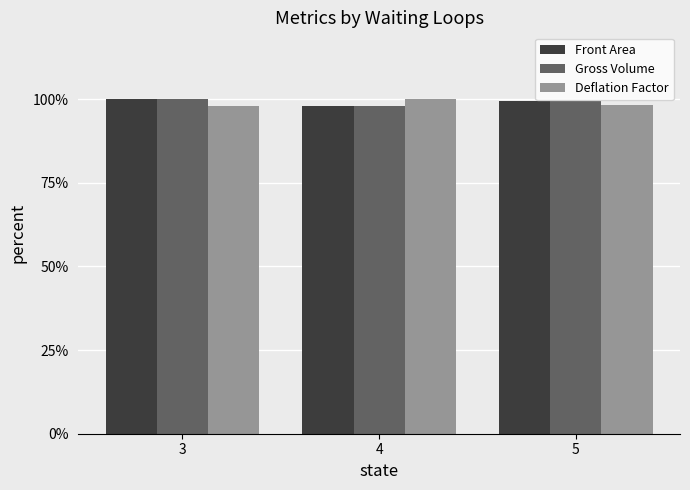

Does the chart contain stacked bars?

No